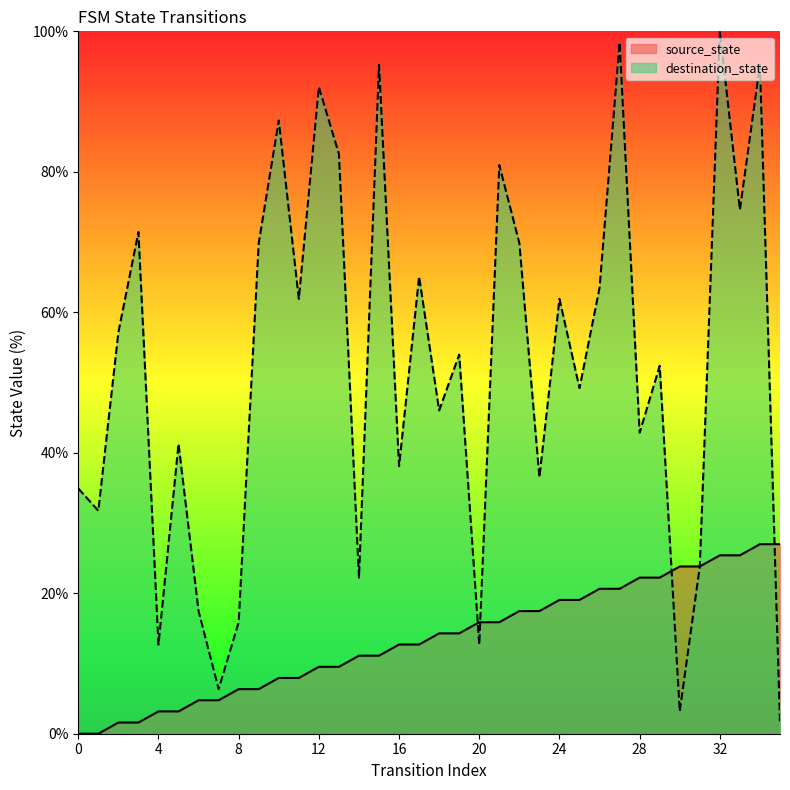

The value of source_state at 10 is 13.6. True or false?

False